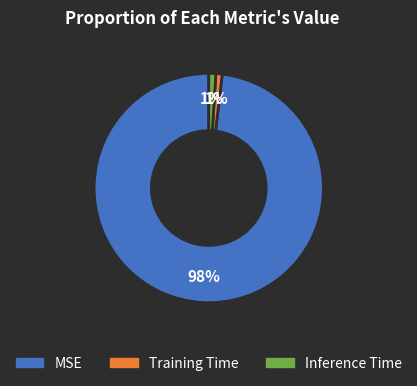

Combined, do Inference Time and MSE account for over 50%?

Yes